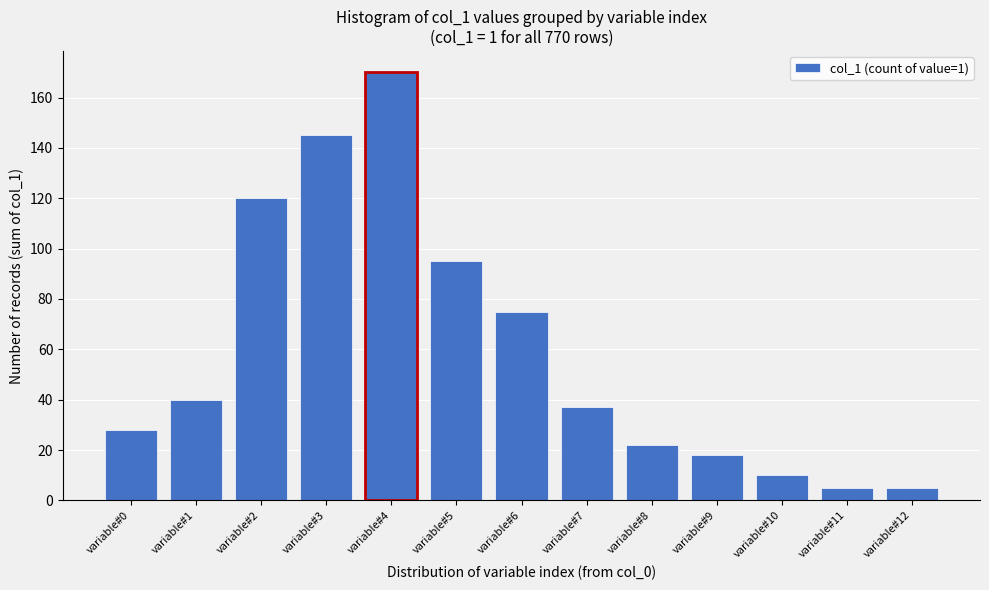

How tall is the bar that spans 2.5 to 3.5 on the x-axis? The values are not printed on the chart, so give them approximately, as read against the axis.

146